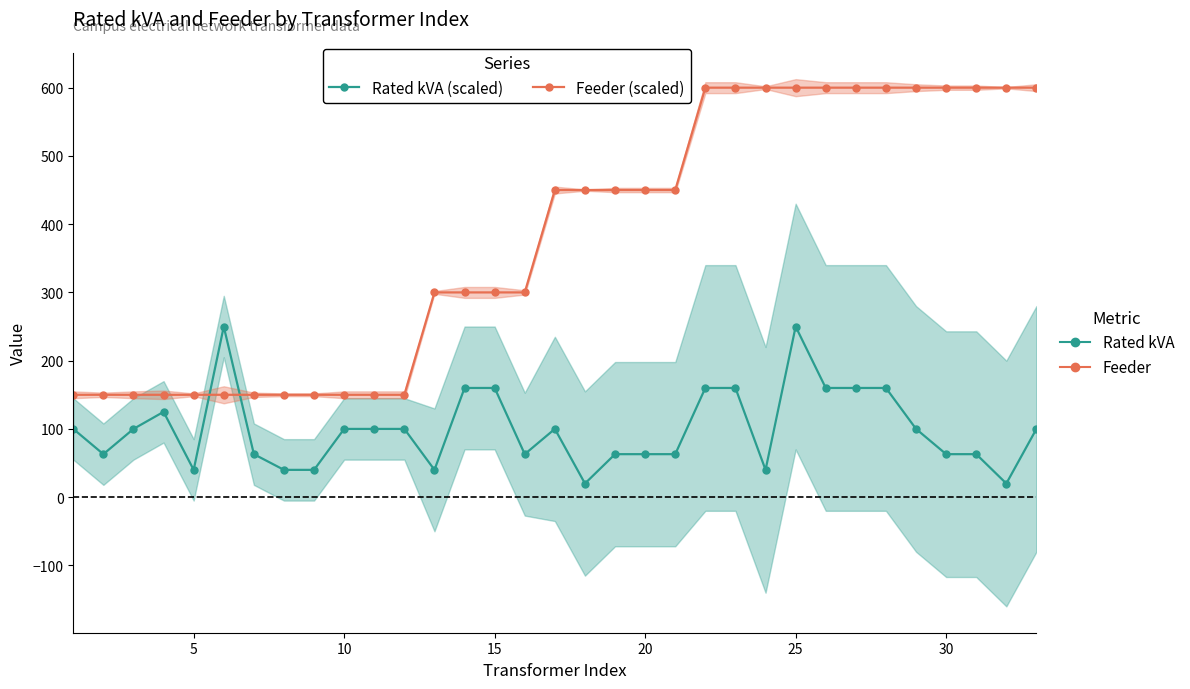

How many data points in Rated kVA (scaled) are less than 100?

15